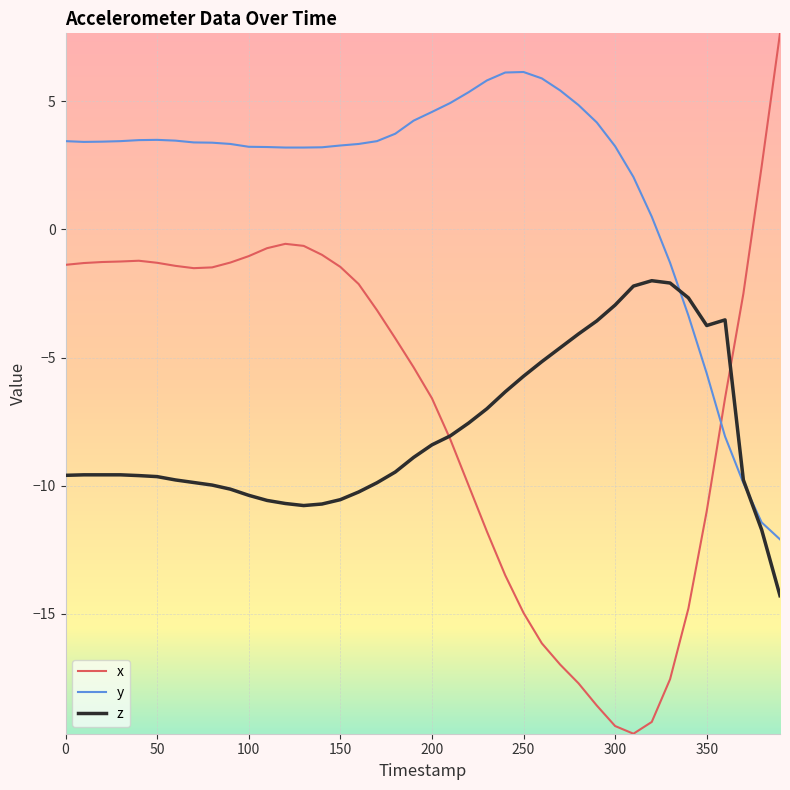

True or false: y and z cross at least once.

True